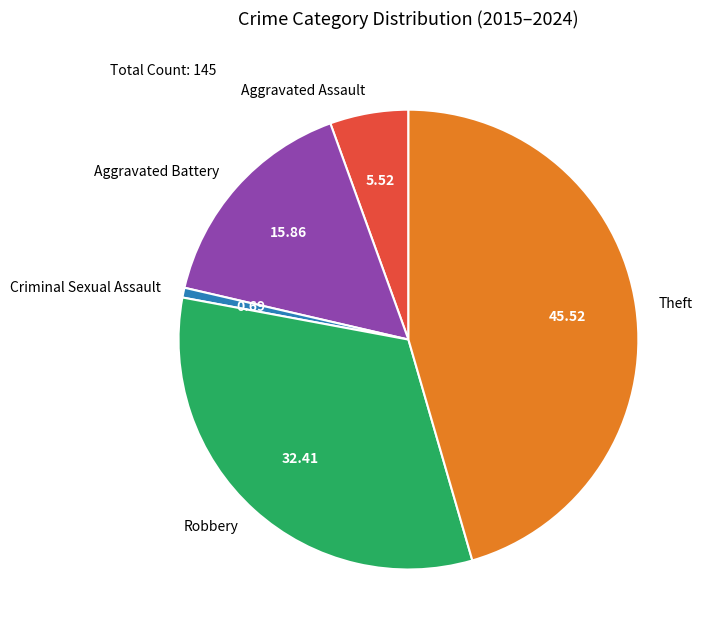

Which slice is the smallest?

Criminal Sexual Assault